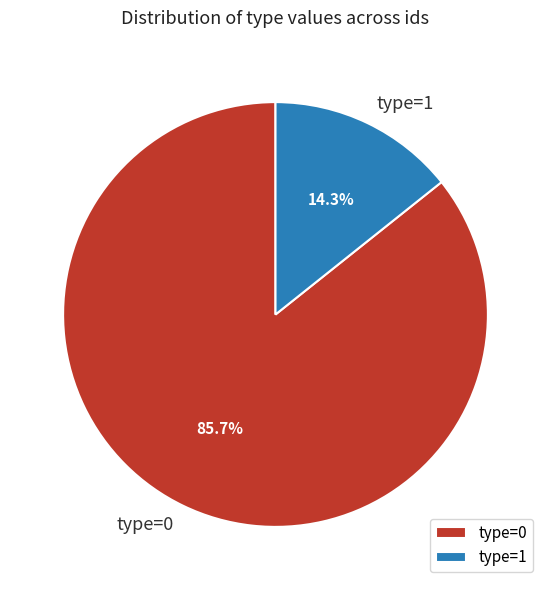

Is the sum of type=0 and type=1 greater than half?

Yes